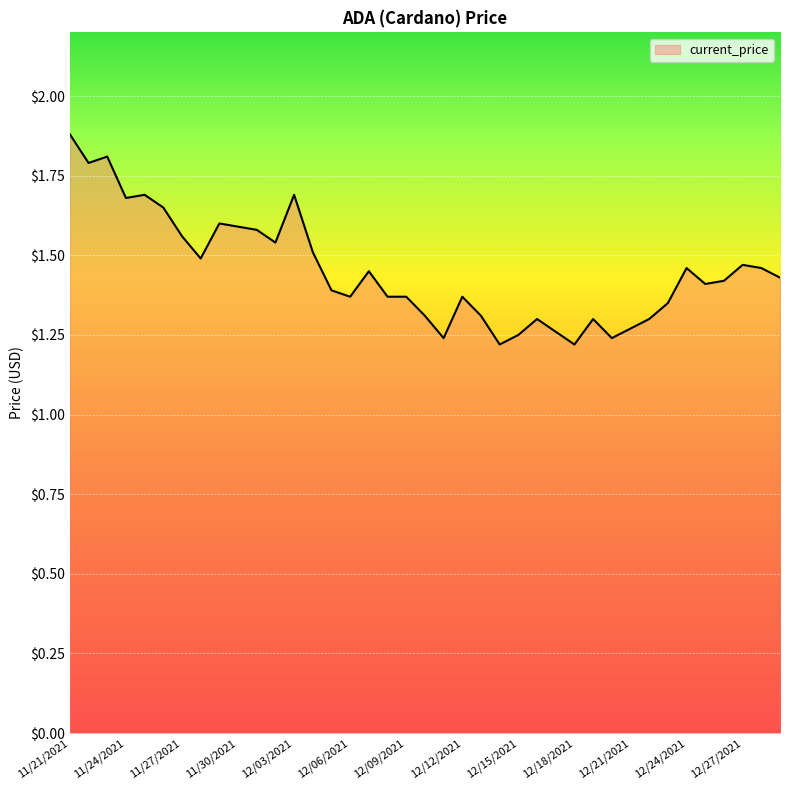

How many values are between 1 and 2?

39